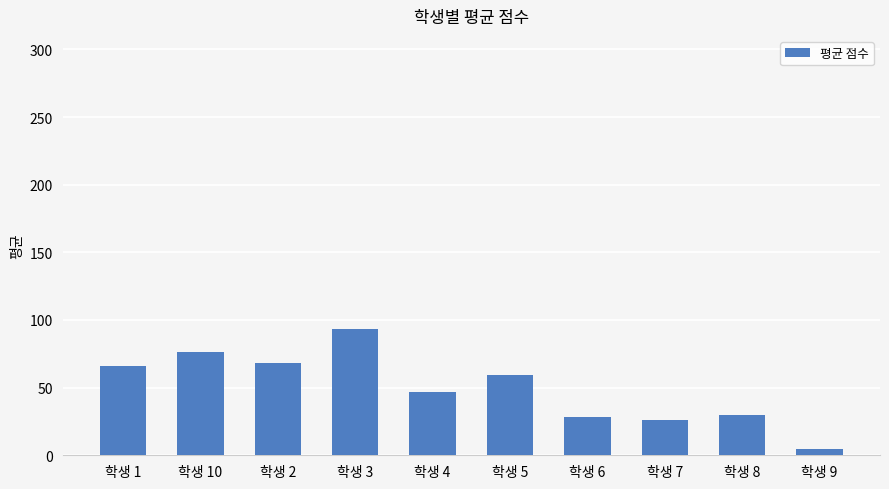

What is the label of the 3rd bar from the left?

학생 2